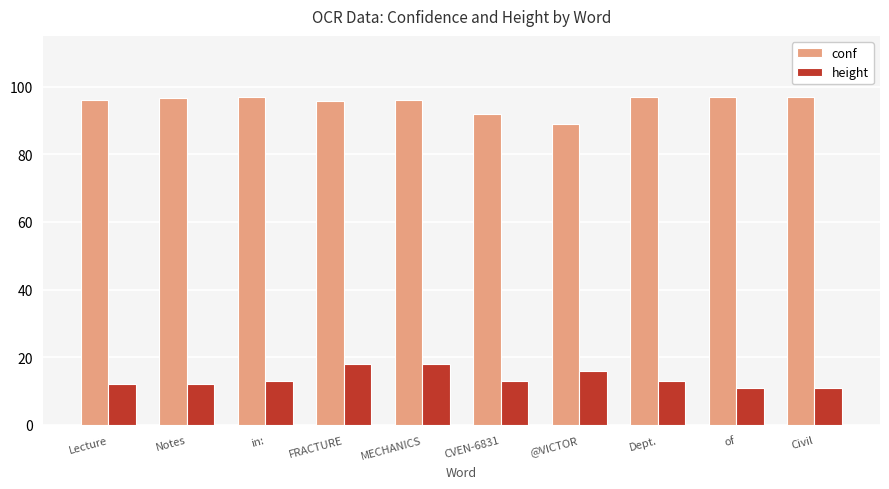

What is the sum of the conf values at in: and Dept.?

193.8